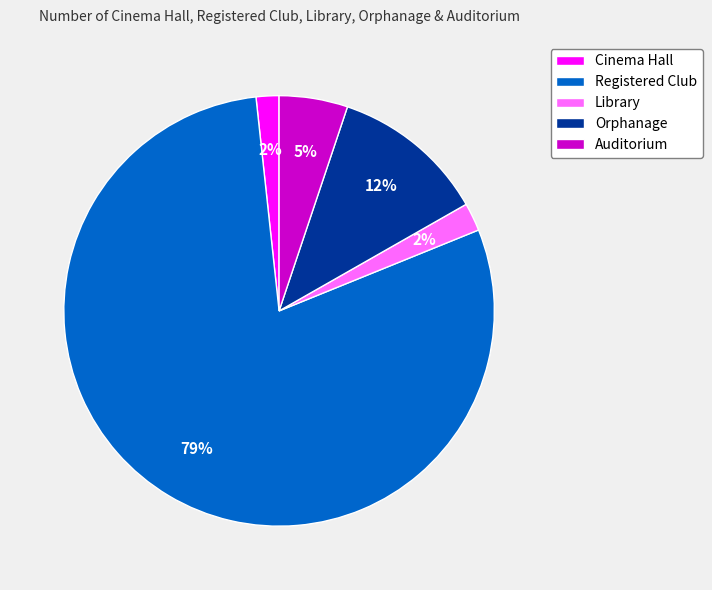

True or false: Library accounts for 2% of the total.

True